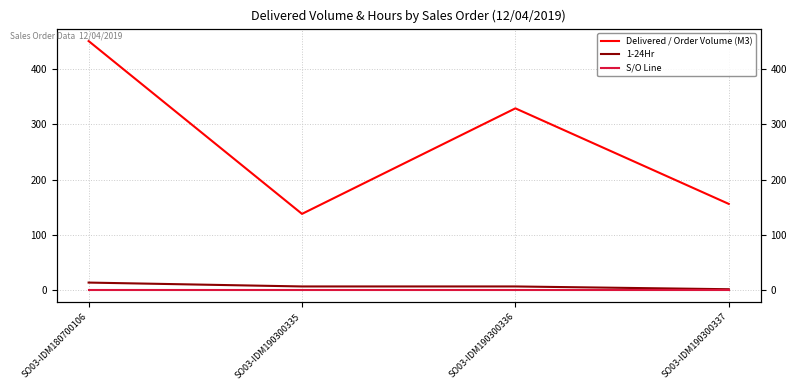

What is the total value across all series at SO03-IDM190300335?

146.0